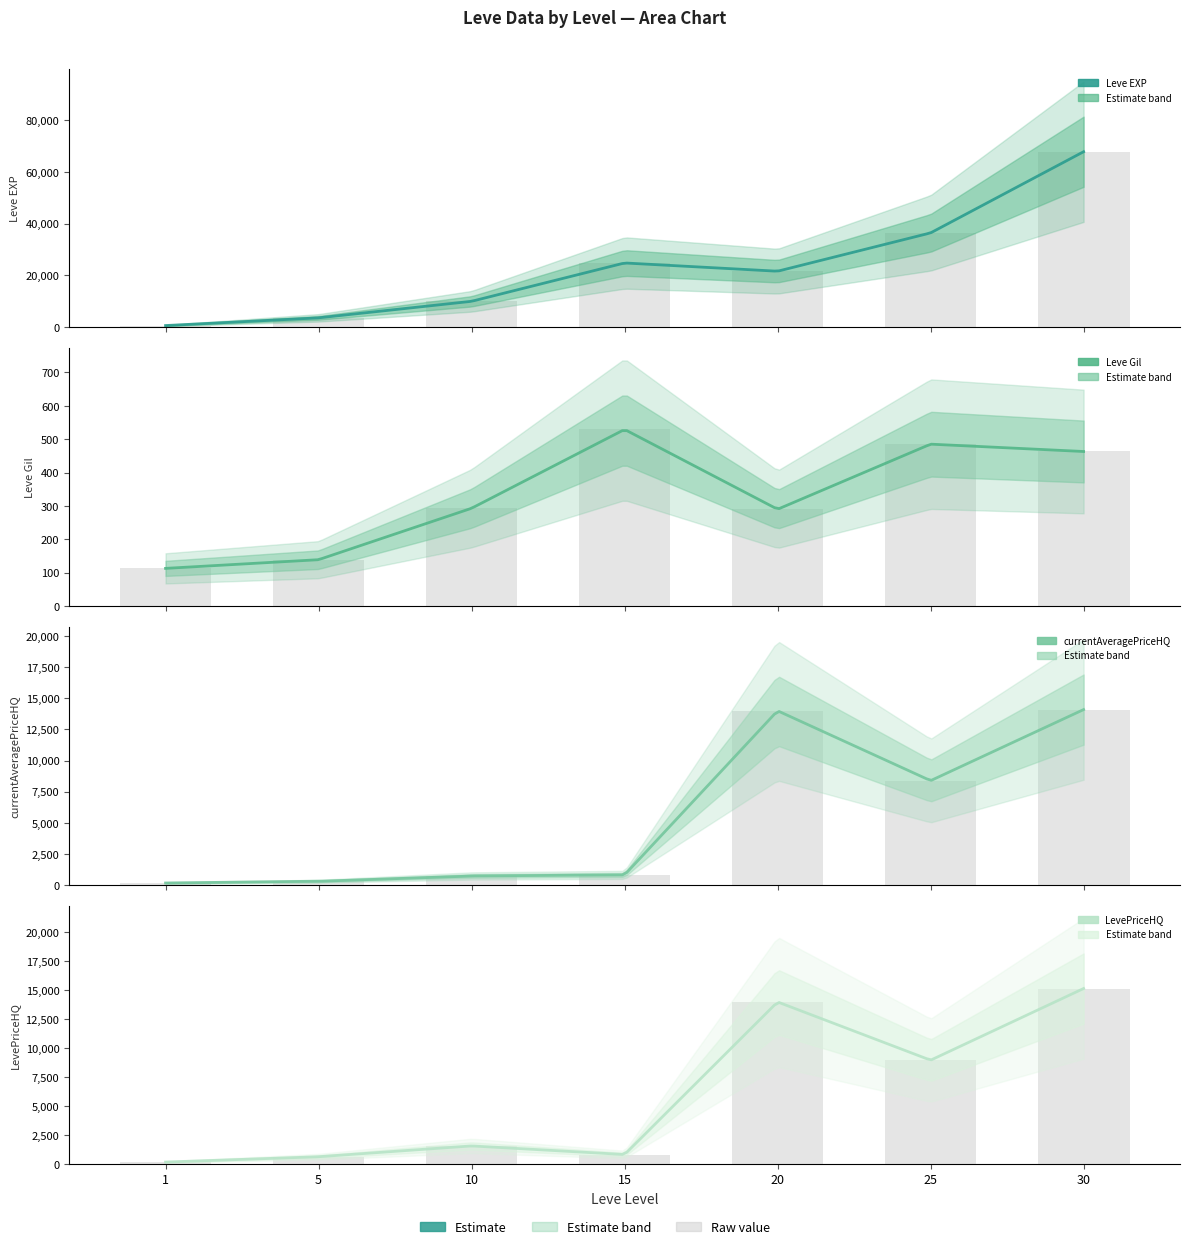

Which series has the largest total across all categories?

Leve EXP